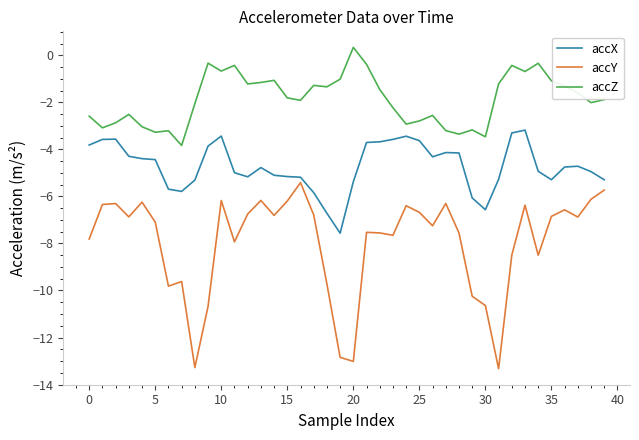

What is the maximum value for accY?

-5.4